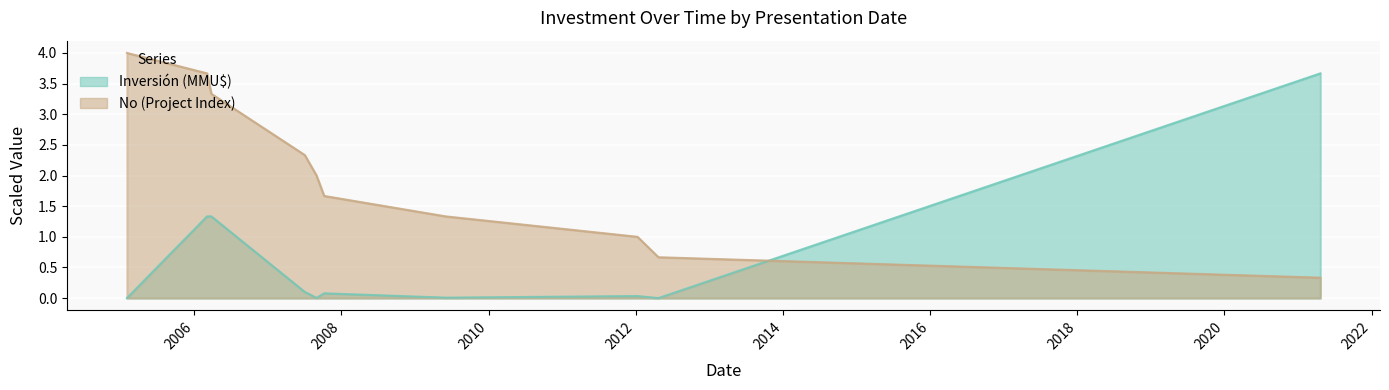

Which series has the widest spread of values?

Inversión (MMU$)